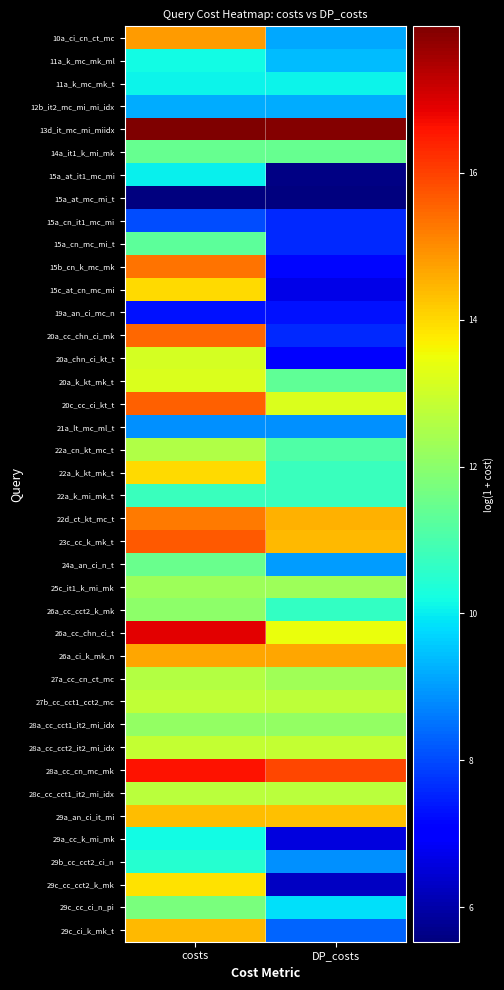

Between costs and DP_costs, which series saw the biggest shift?

15b_cn_k_mc_mk